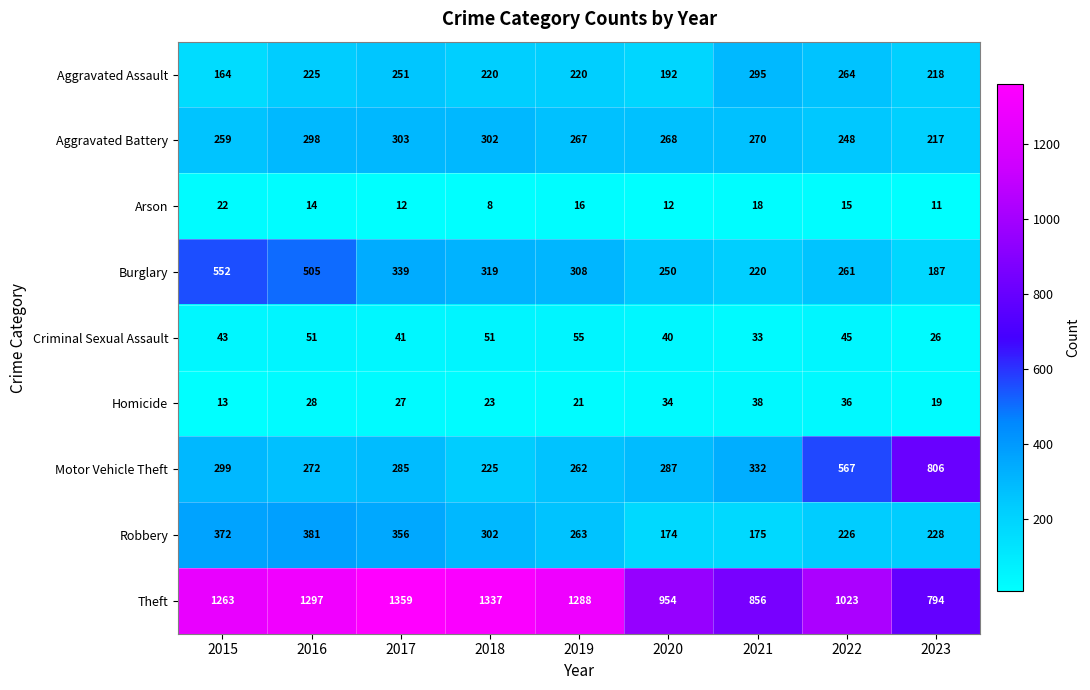

At how many categories does at least one series exceed 1227?

5